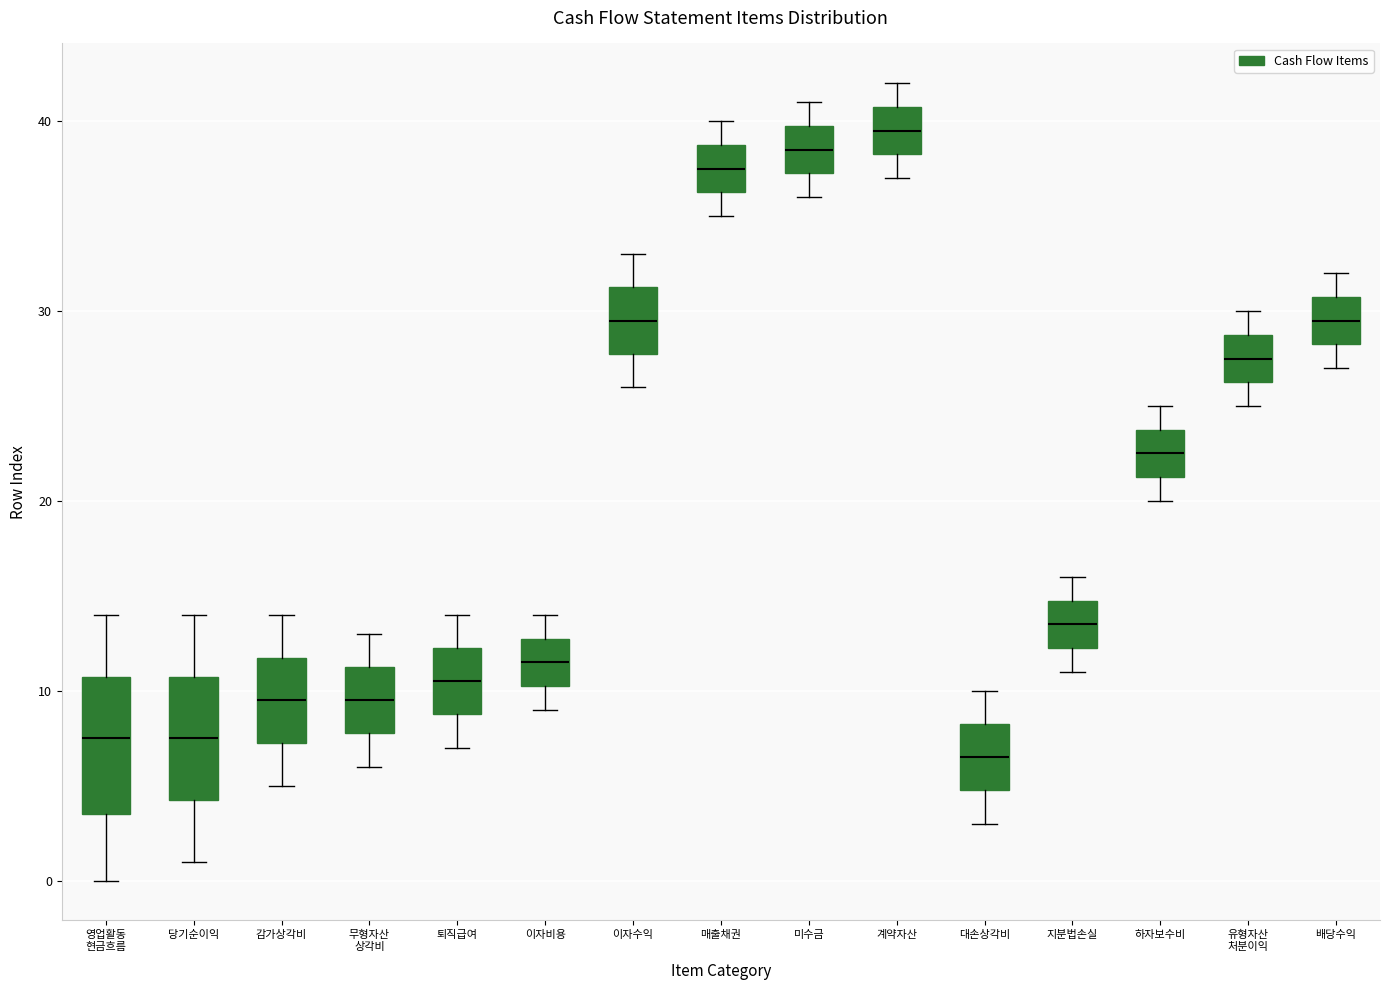

Which box's median line is the highest?

계약자산